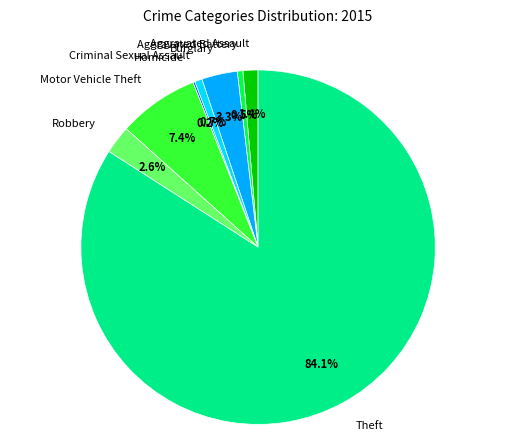

To the nearest percent, what is the difference between the Robbery and Aggravated Battery slice percentages?

2%